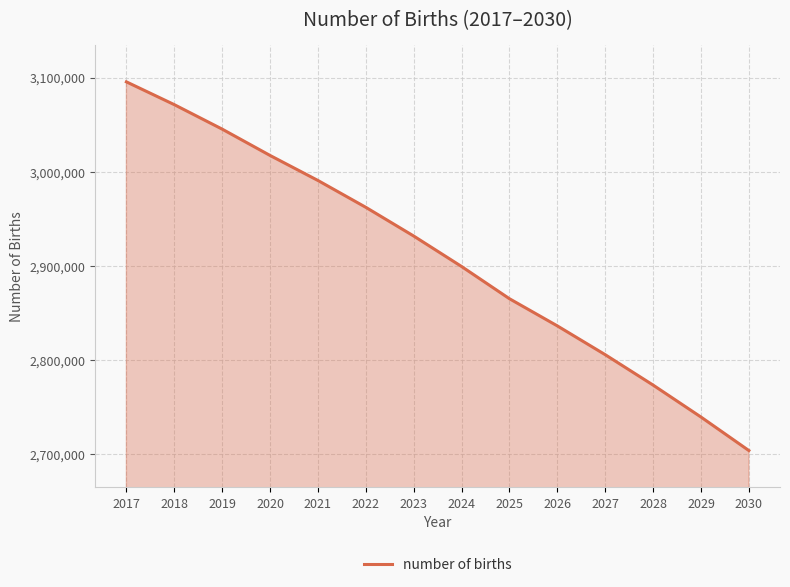

List the labels in order of value, smallest first.

2030, 2029, 2028, 2027, 2026, 2025, 2024, 2023, 2022, 2021, 2020, 2019, 2018, 2017